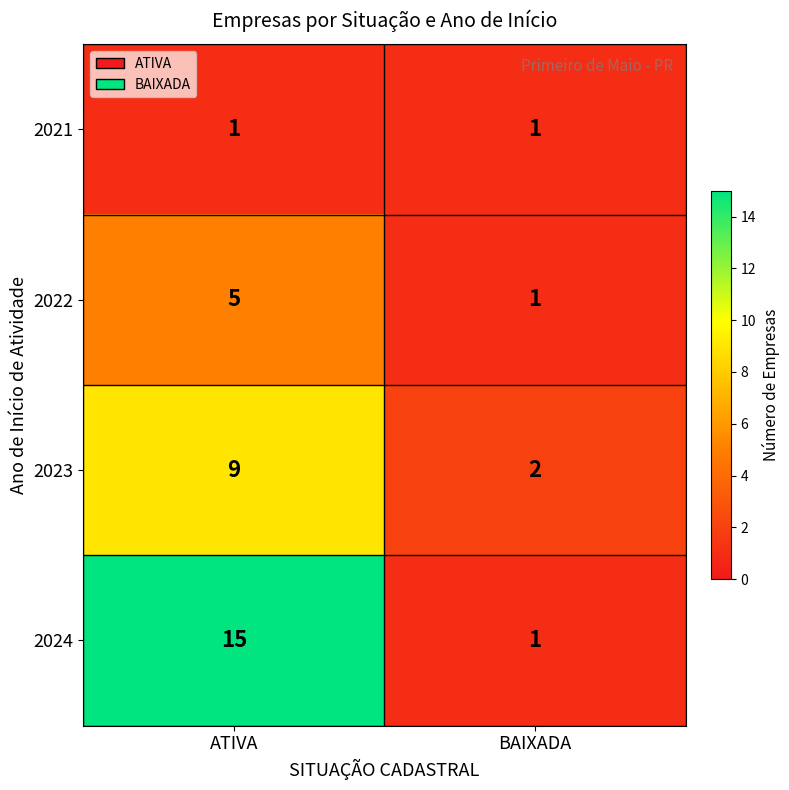

Rank the categories by 2022 value from highest to lowest.

ATIVA, BAIXADA